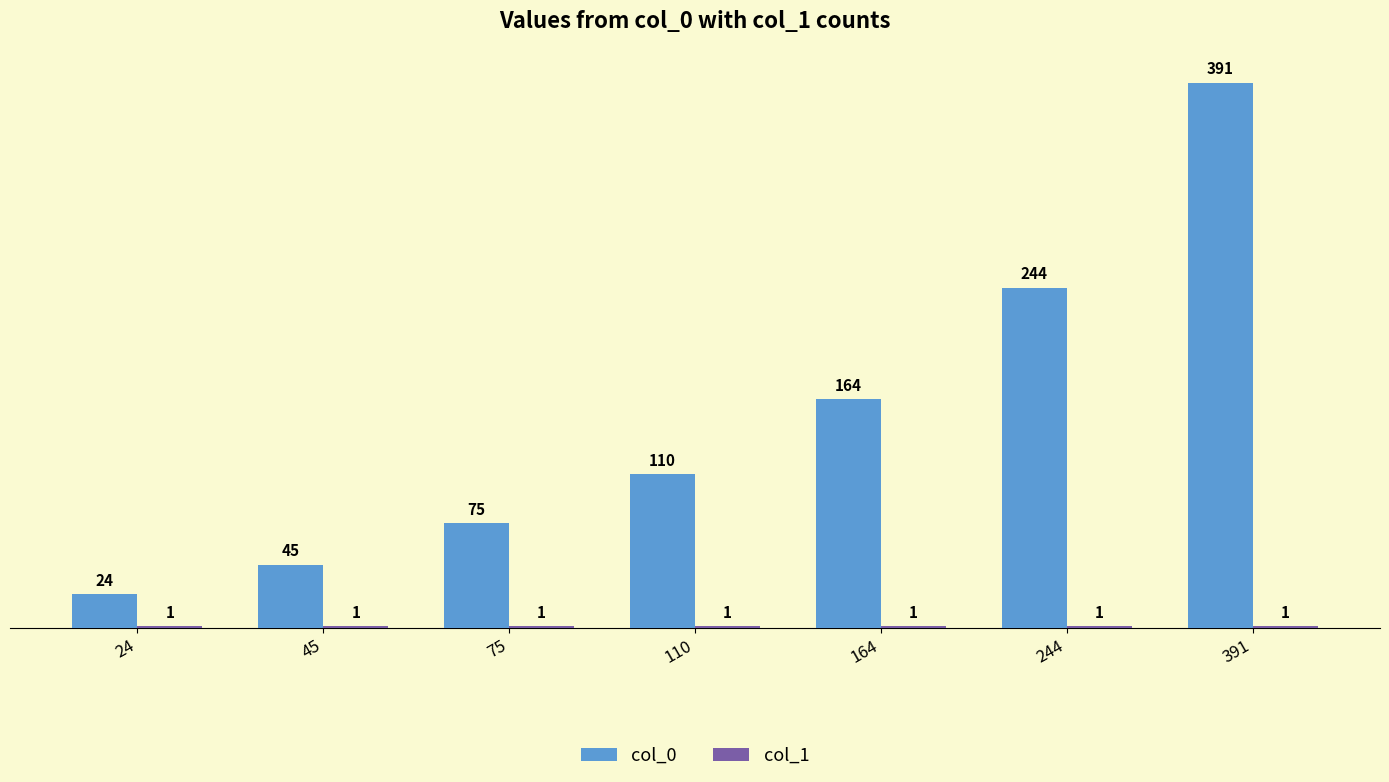

What is the sum of all col_0 values?

1053